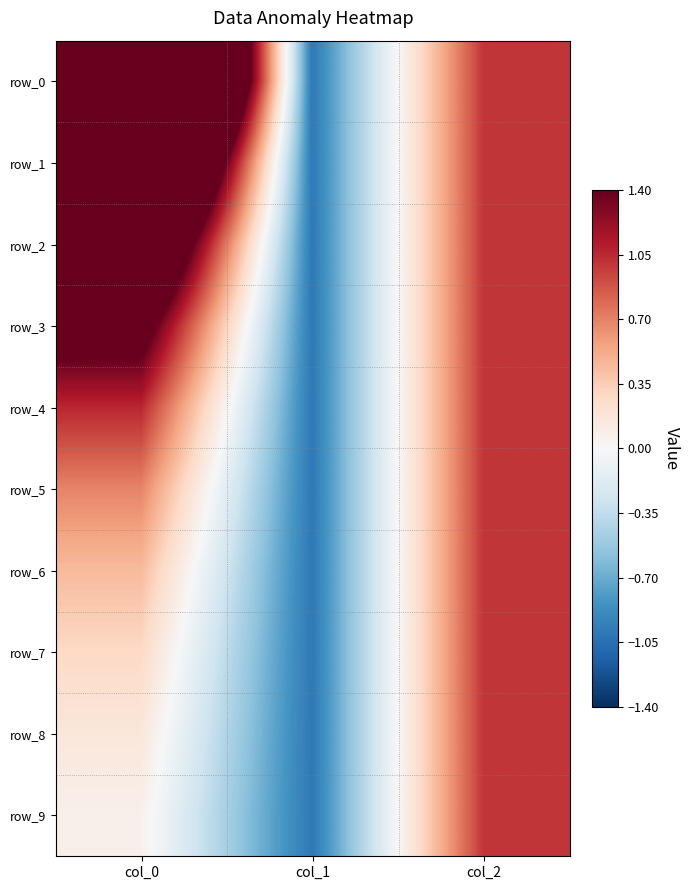

Rank the categories by row_0 value from lowest to highest.

col_1, col_2, col_0